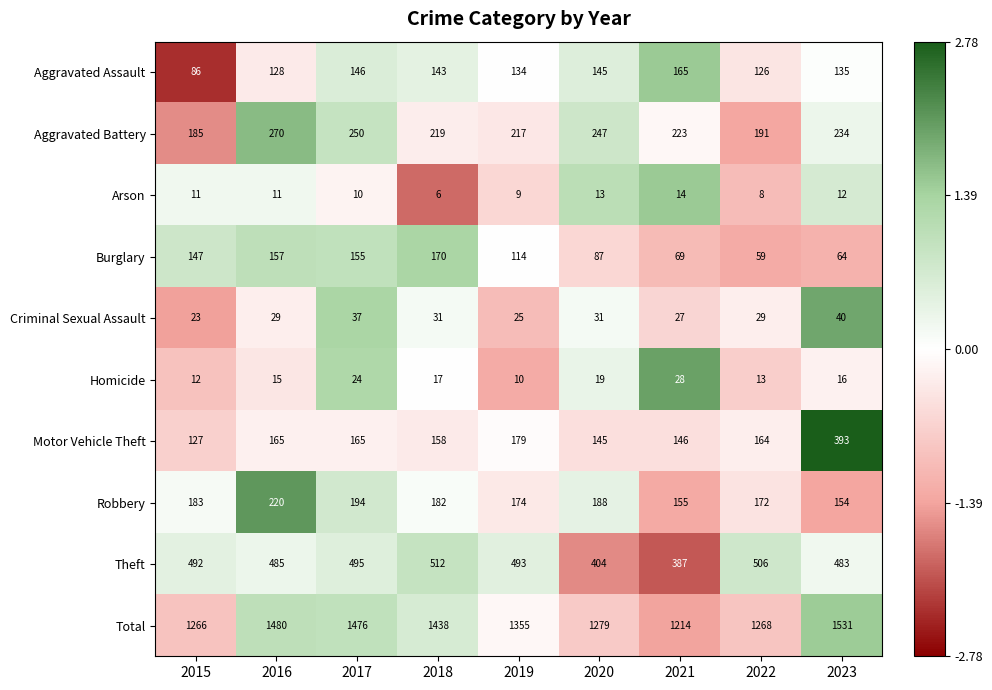

Between 2018 and 2021, which series saw the biggest shift?

Total